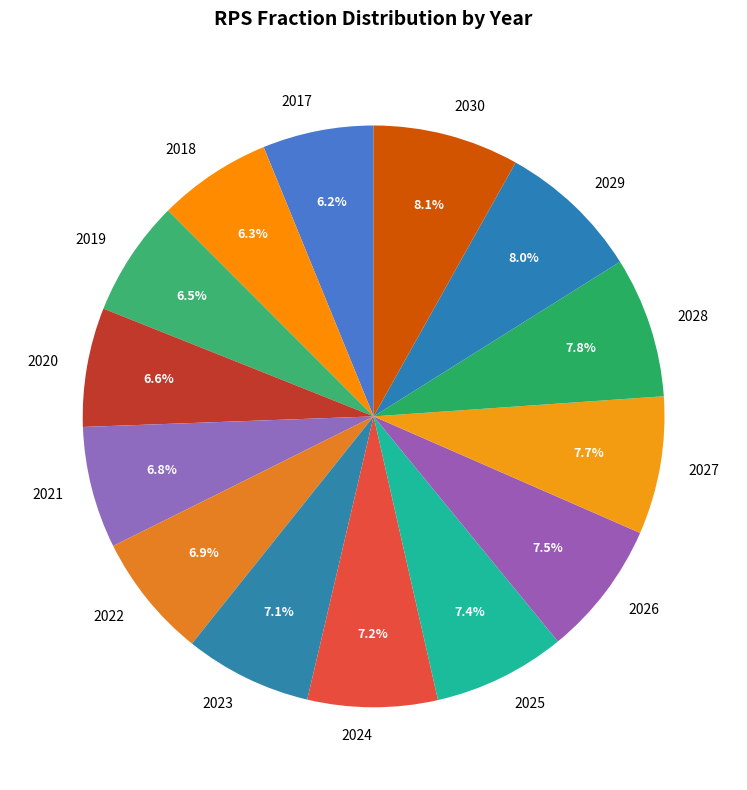

The 2030 slice represents 8% of the pie. True or false?

True